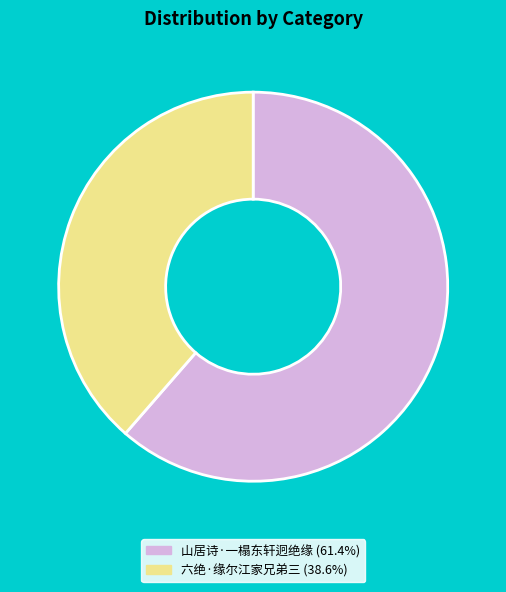

Between 六绝·缘尔江家兄弟三 and 山居诗·一榻东轩迥绝缘, which is larger?

山居诗·一榻东轩迥绝缘